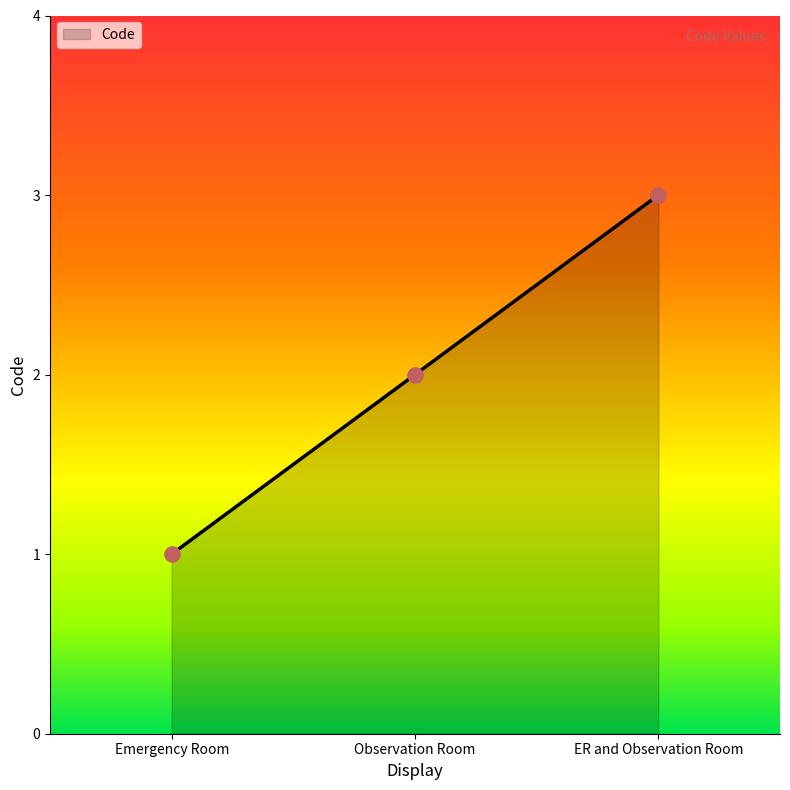

What is the change in value from Emergency Room to Observation Room?

+1